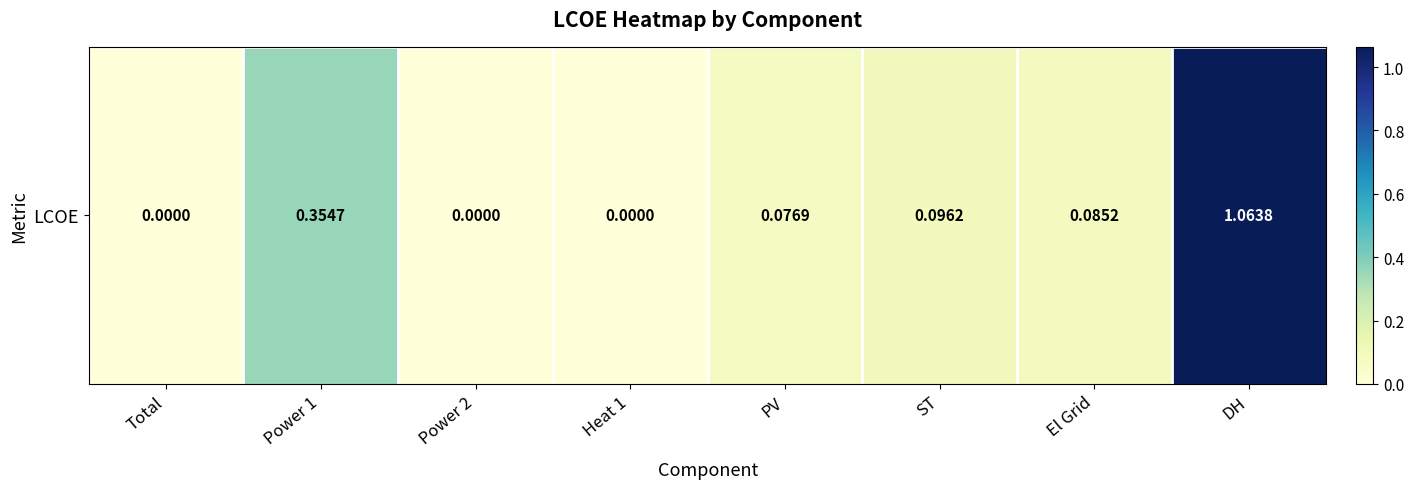

List the labels in order of value, smallest first.

Total, Power 2, Heat 1, PV, El Grid, ST, Power 1, DH